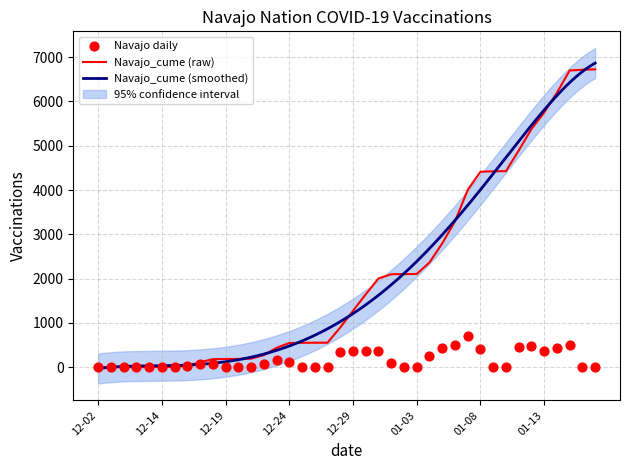

The value of Navajo_cume (raw) at 12-29 is 1275. True or false?

True